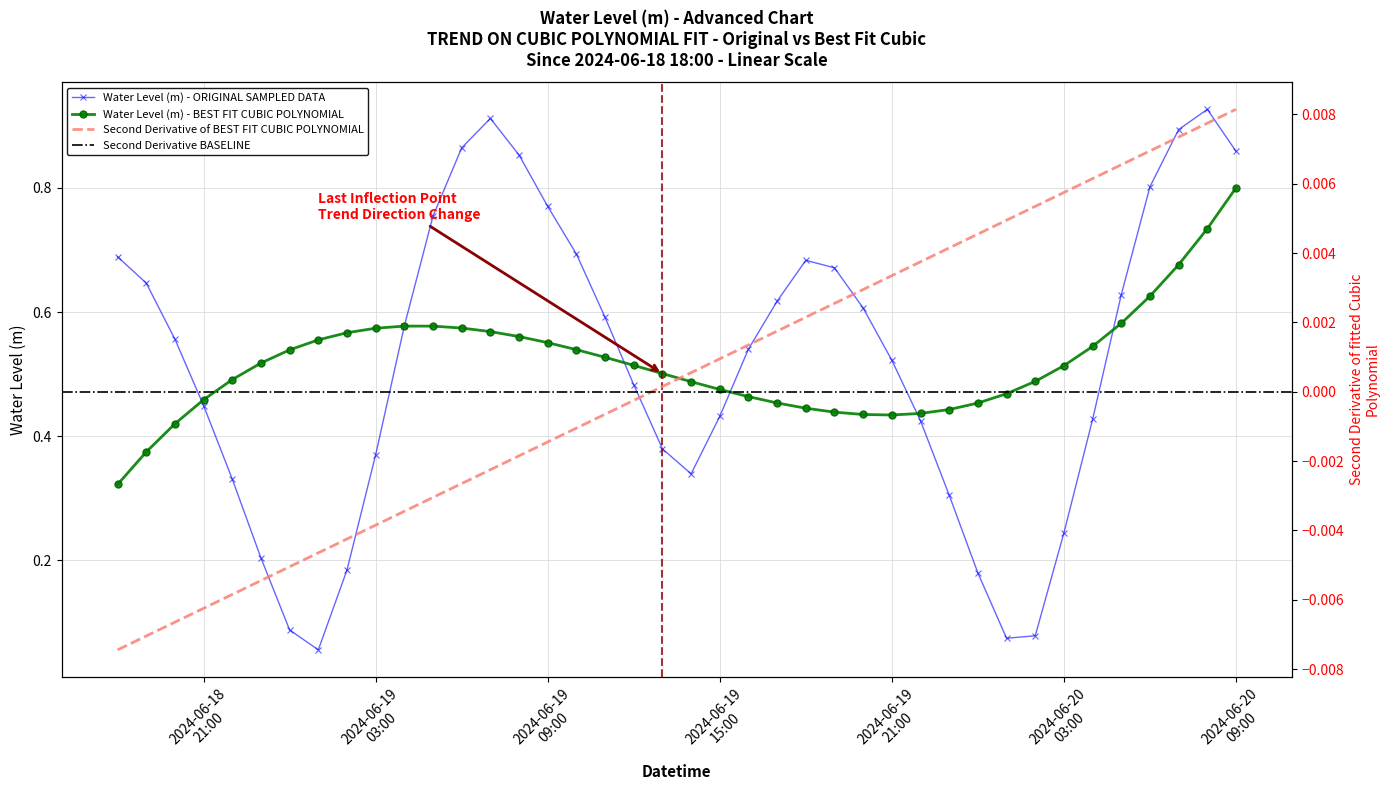

Which category has the lowest value across all series?

2024-06-19 01:00:00